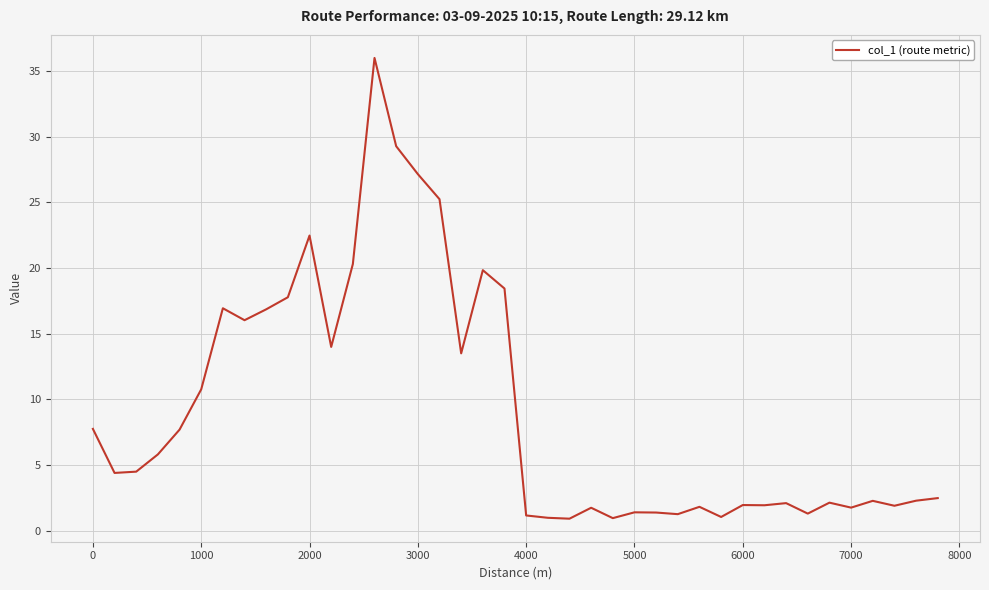

How many values exceed 4?

20